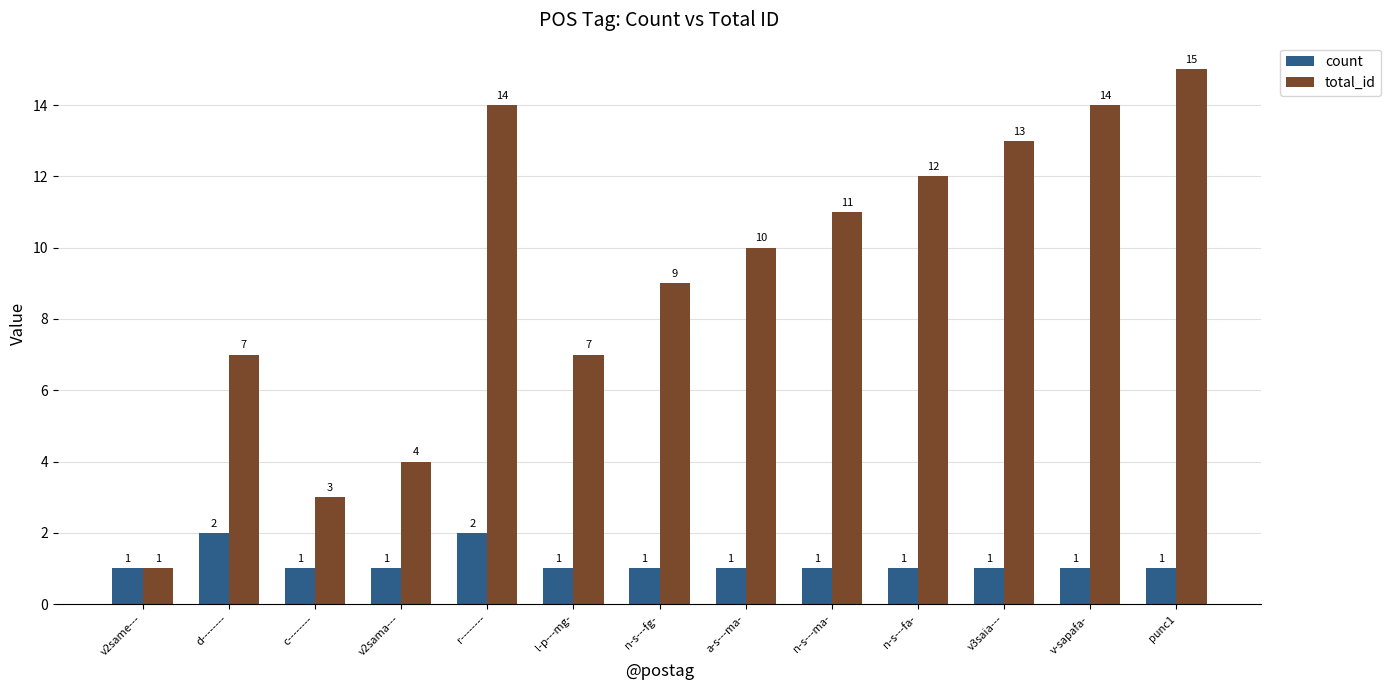

Rank the series by their average value, from lowest to highest.

count, total_id